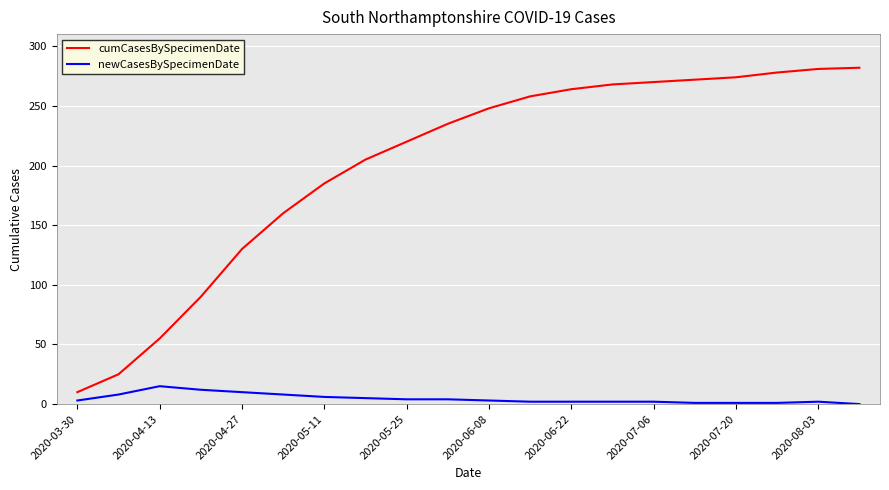

Rank the series by their maximum value, from highest to lowest.

cumCasesBySpecimenDate, newCasesBySpecimenDate